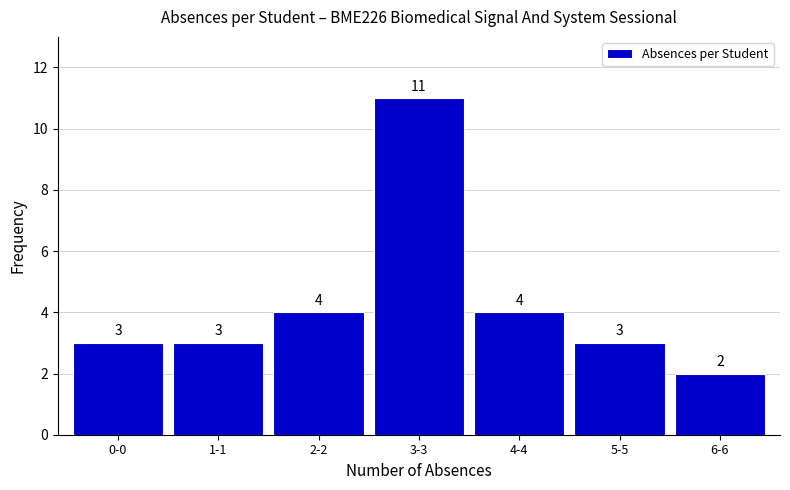

Reading left to right, what are all the values shown in this chart?

0-0=3	1-1=3	2-2=4	3-3=11	4-4=4	5-5=3	6-6=2